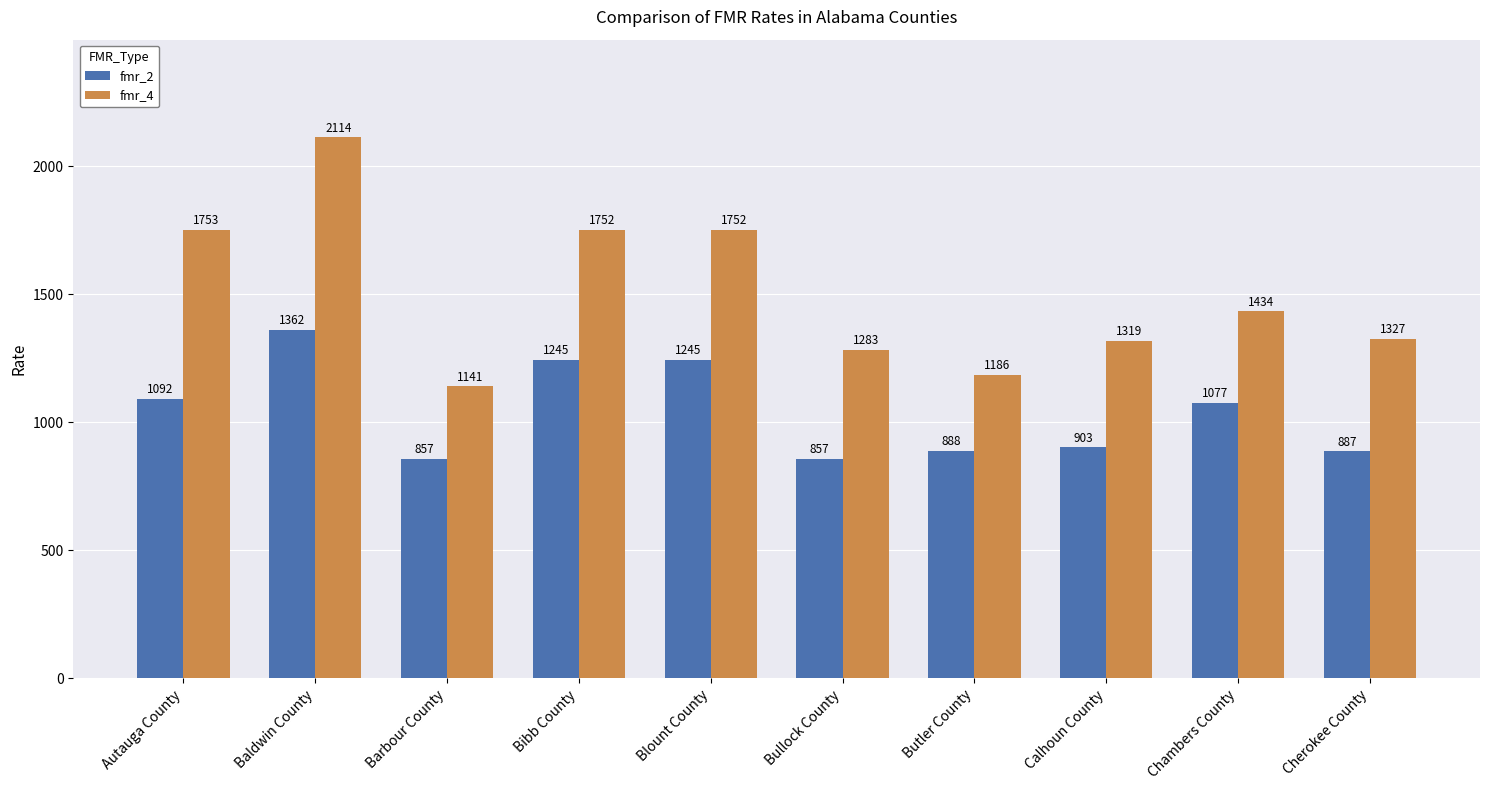

Is it true that fmr_2 equals 1362 at Baldwin County?

True